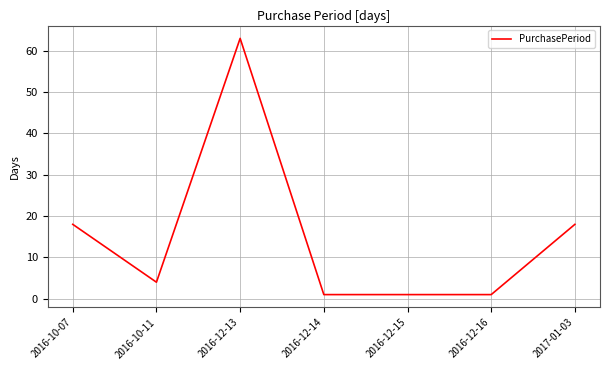

Approximately how many times larger is the value at 2016-12-13 compared to 2016-12-15?

63.0